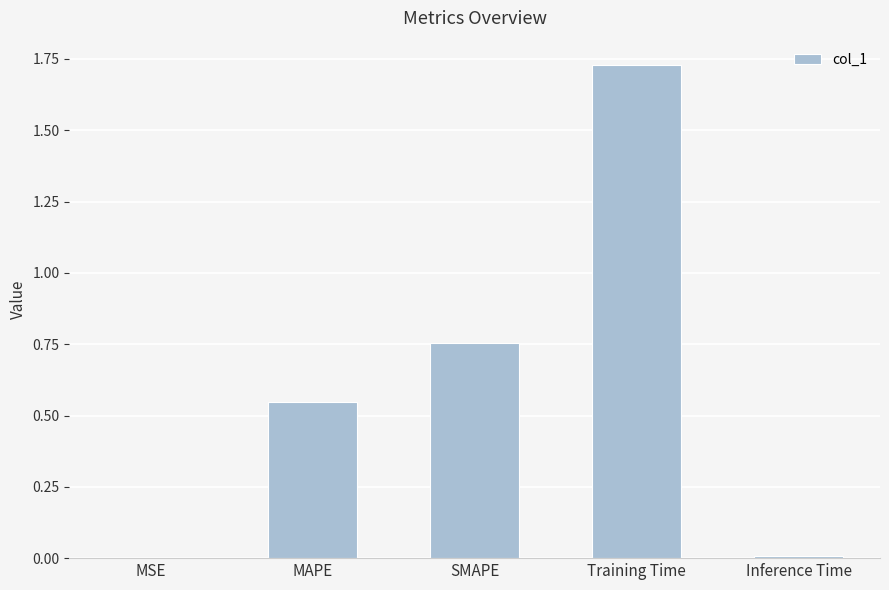

What is the average value?

0.6